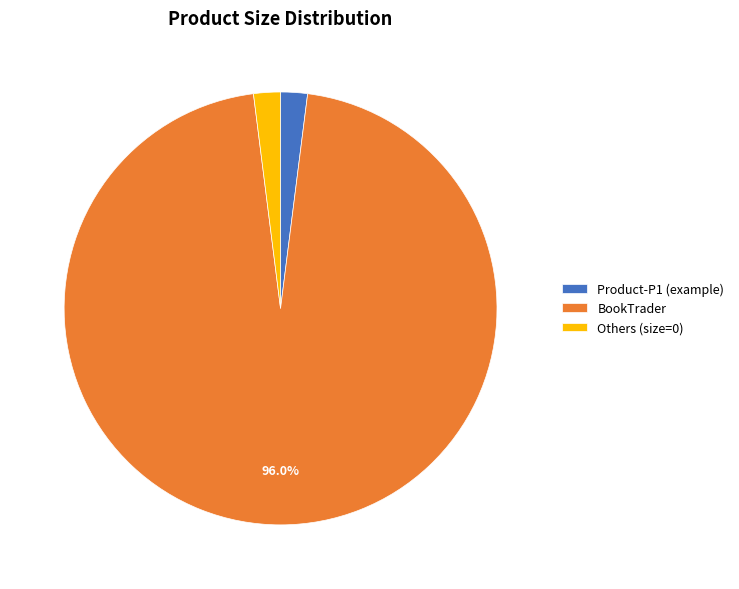

To the nearest percent, what is the difference between the largest and smallest slice percentages?

94%